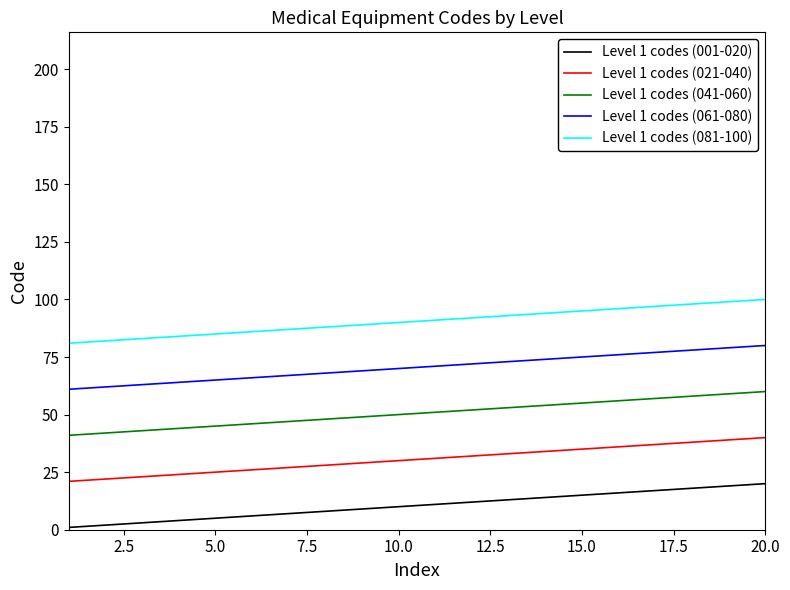

What is the greatest value displayed?

100